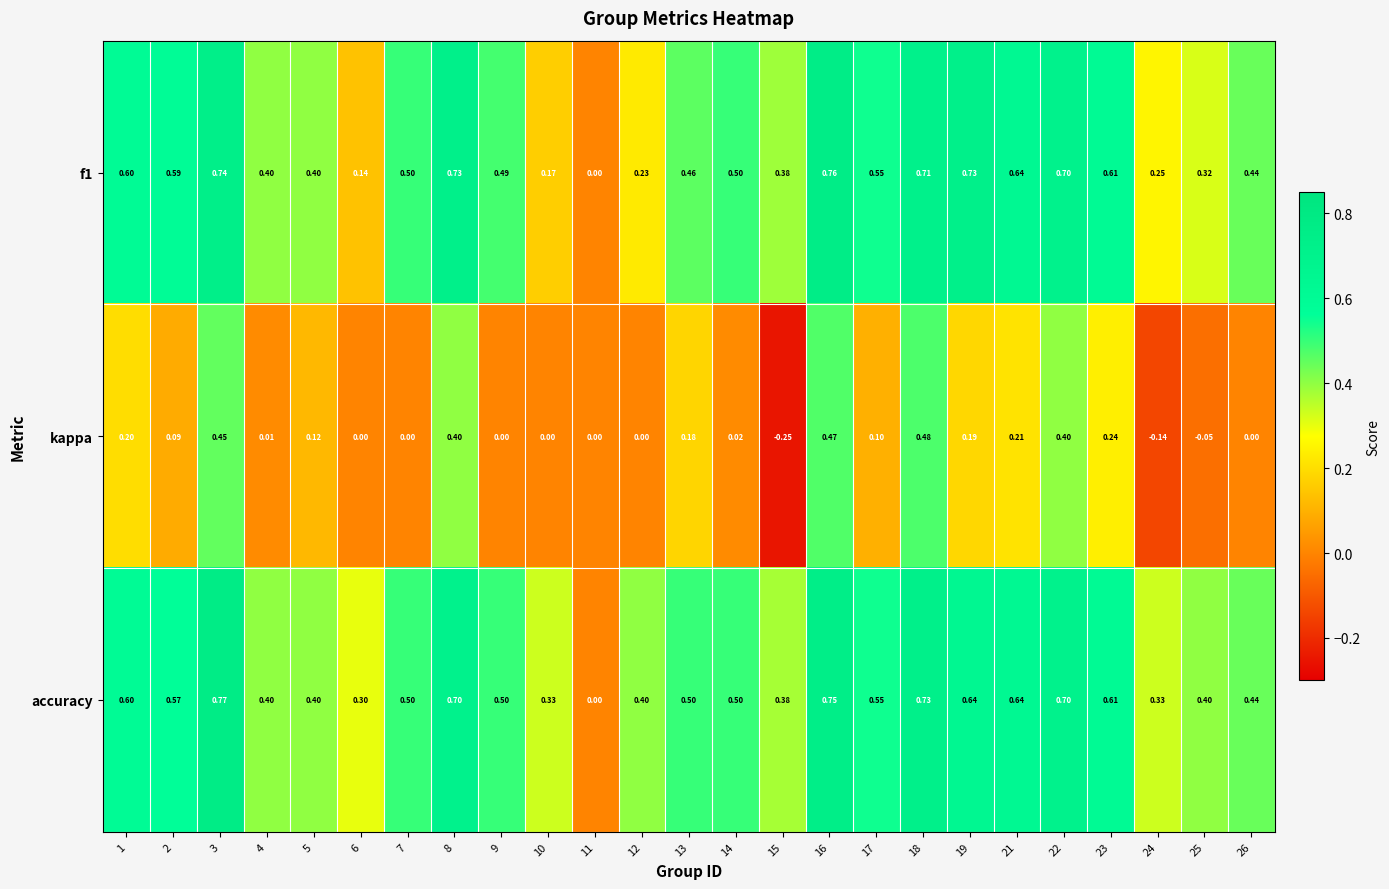

Is the value of kappa at 3 greater than the value of f1 at 22?

No